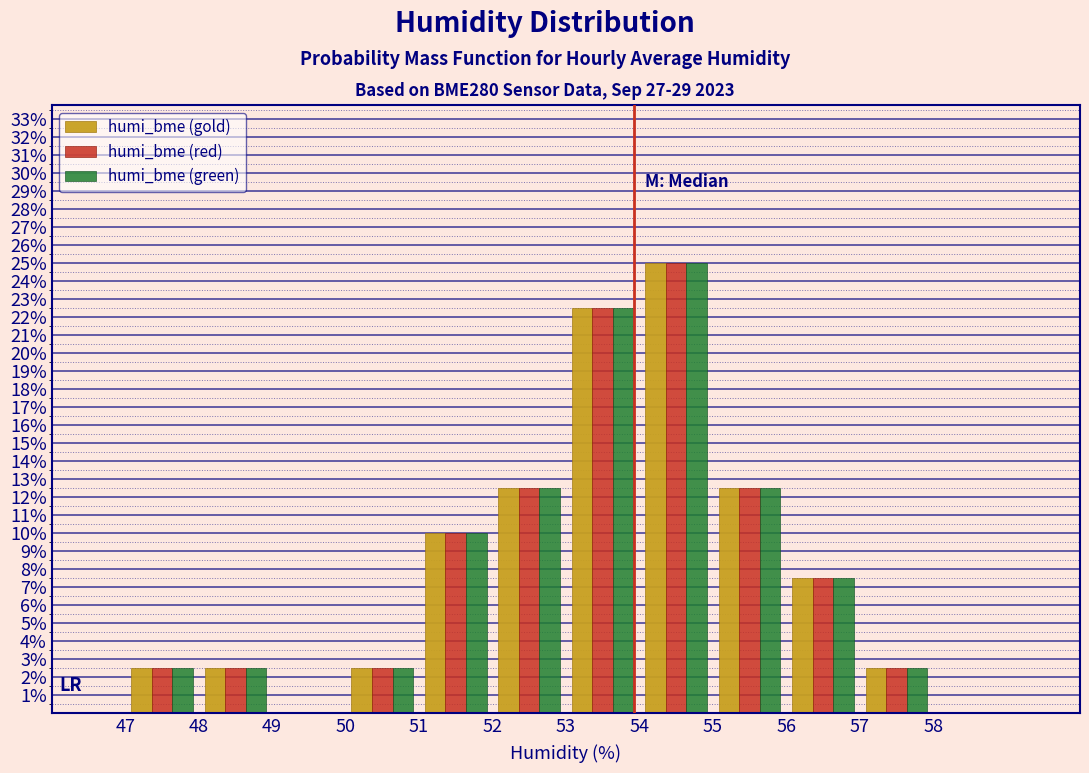

Reading left to right, list every range on the x-axis with the height of the bar of each series over it. The values are not printed on the chart, so give them approximately, as read against the axis.

46 to 47: humi_bme (gold)=0	humi_bme (red)=0	humi_bme (green)=0
47 to 48: humi_bme (gold)=2.5	humi_bme (red)=2.5	humi_bme (green)=2.5
48 to 49: humi_bme (gold)=2.5	humi_bme (red)=2.5	humi_bme (green)=2.5
49 to 50: humi_bme (gold)=0	humi_bme (red)=0	humi_bme (green)=0
50 to 51: humi_bme (gold)=2.5	humi_bme (red)=2.5	humi_bme (green)=2.5
51 to 52: humi_bme (gold)=10.0	humi_bme (red)=10.0	humi_bme (green)=10.0
52 to 53: humi_bme (gold)=12.5	humi_bme (red)=12.5	humi_bme (green)=12.5
53 to 54: humi_bme (gold)=22.5	humi_bme (red)=22.5	humi_bme (green)=22.5
54 to 55: humi_bme (gold)=25.0	humi_bme (red)=25.0	humi_bme (green)=25.0
55 to 56: humi_bme (gold)=12.5	humi_bme (red)=12.5	humi_bme (green)=12.5
56 to 57: humi_bme (gold)=7.5	humi_bme (red)=7.5	humi_bme (green)=7.5
57 to 58: humi_bme (gold)=2.5	humi_bme (red)=2.5	humi_bme (green)=2.5
58 to 59: humi_bme (gold)=0	humi_bme (red)=0	humi_bme (green)=0